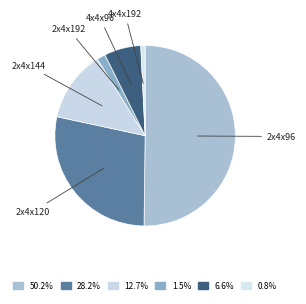

Rank the categories by value from lowest to highest.

4x4x192, 2x4x192, 4x4x96, 2x4x144, 2x4x120, 2x4x96